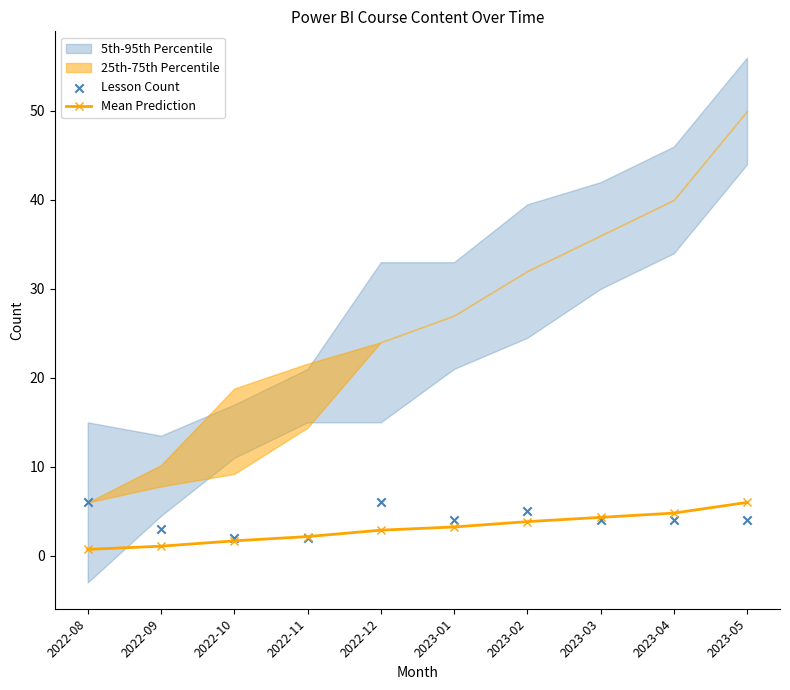

Which series has the largest total across all categories?

Lesson Count